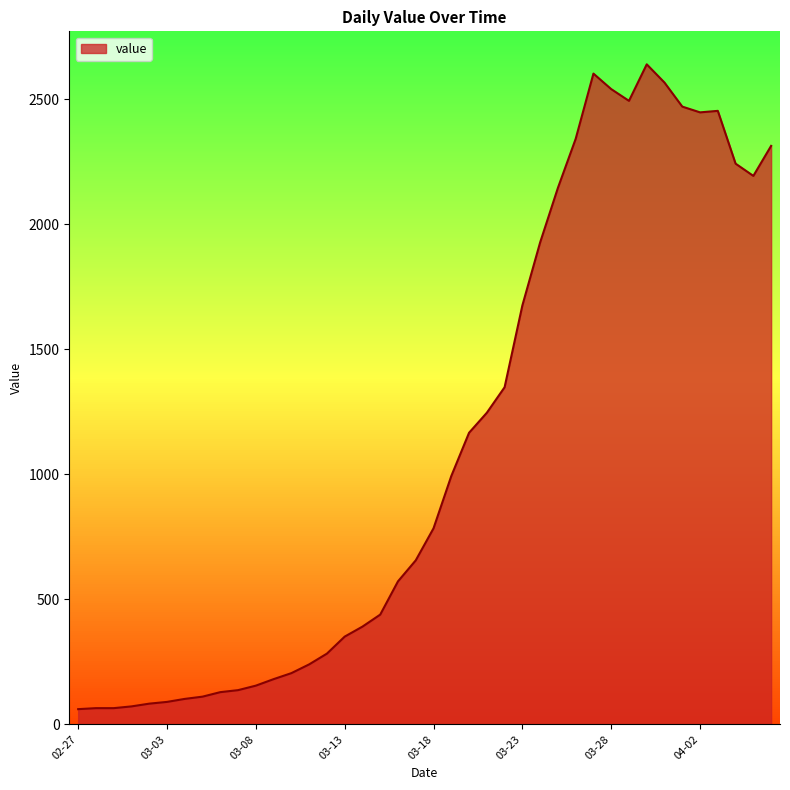

What is the maximum value shown in the chart?

2639